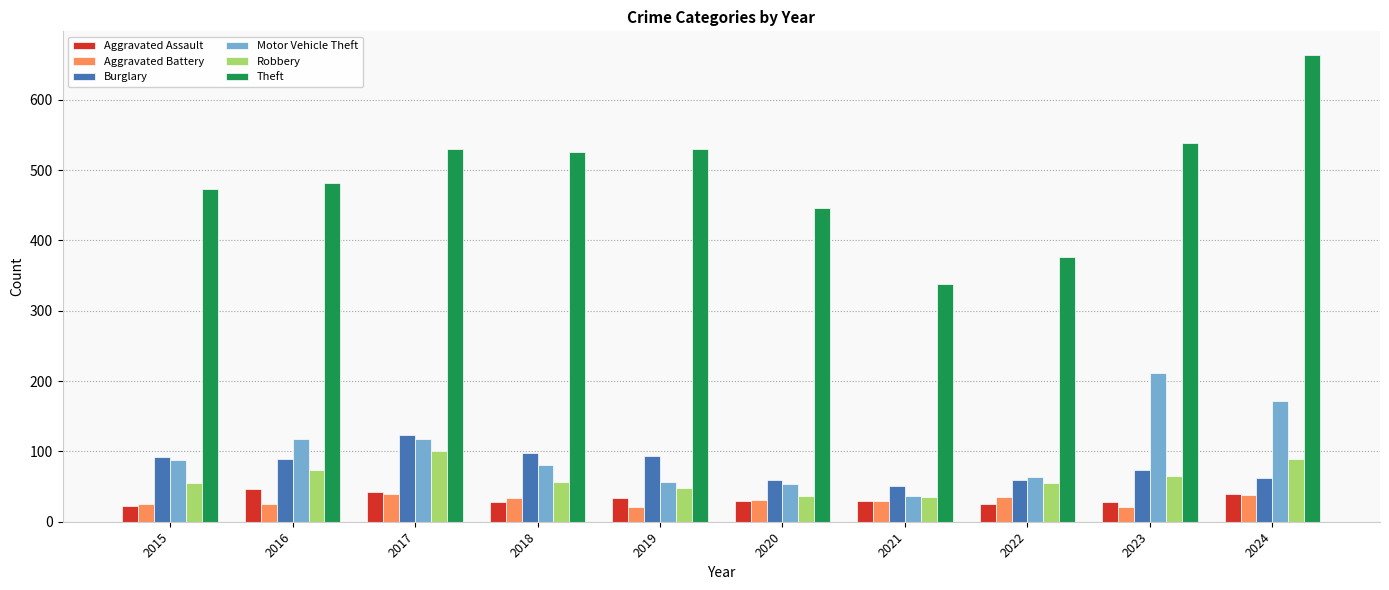

At which label does Theft reach its peak?

2024